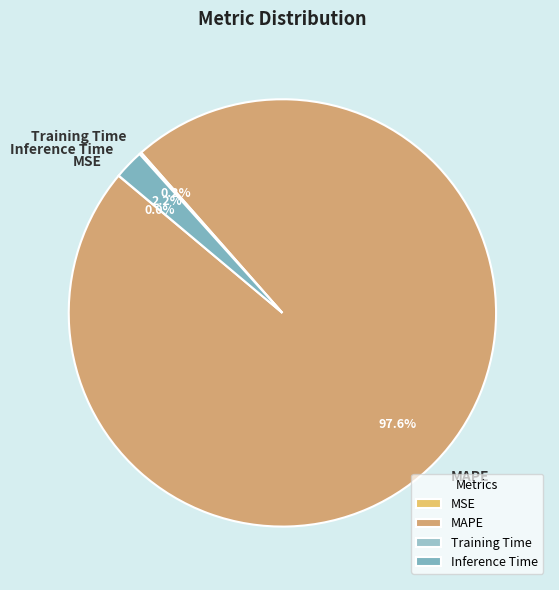

Is Inference Time the majority of the pie?

No